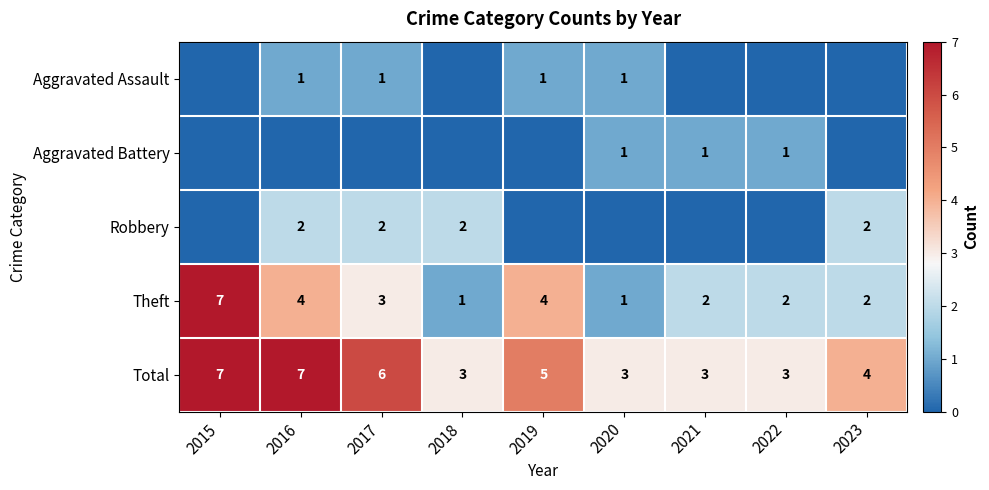

The Total series shows 3 at 2022. True or false?

True